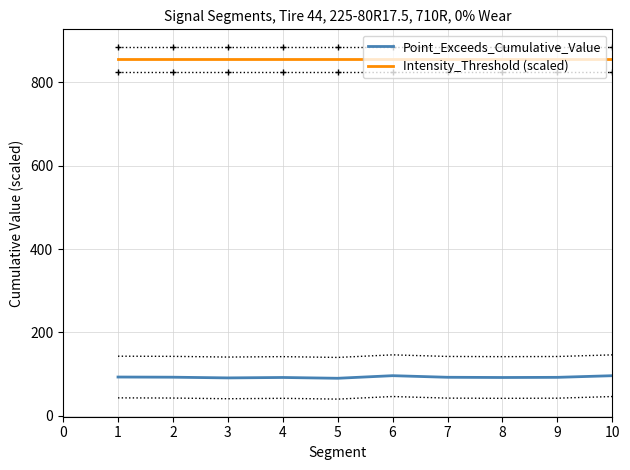

The value of Intensity_Threshold (scaled) at 7 is 855.0. True or false?

True